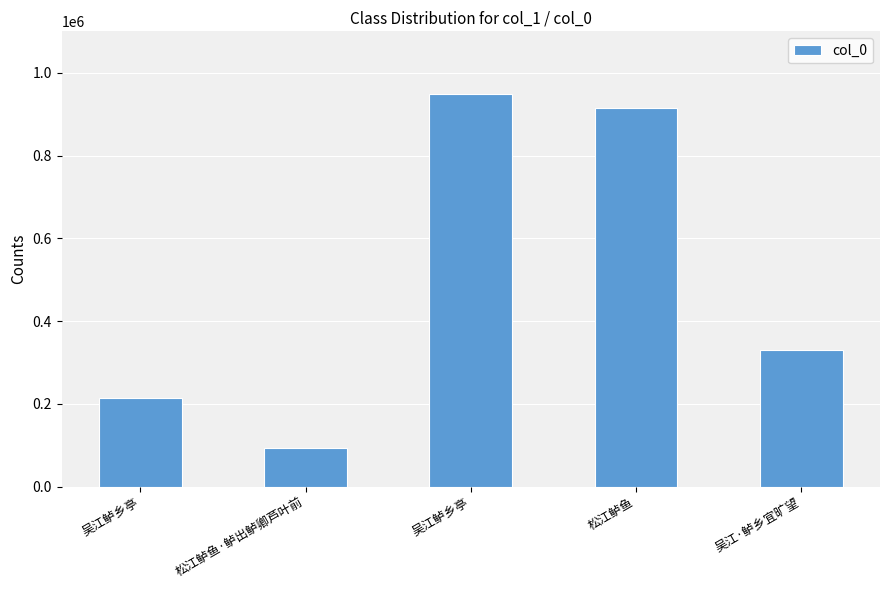

Between 吴江·鲈乡宜旷望 and 松江鲈鱼, which is larger?

松江鲈鱼